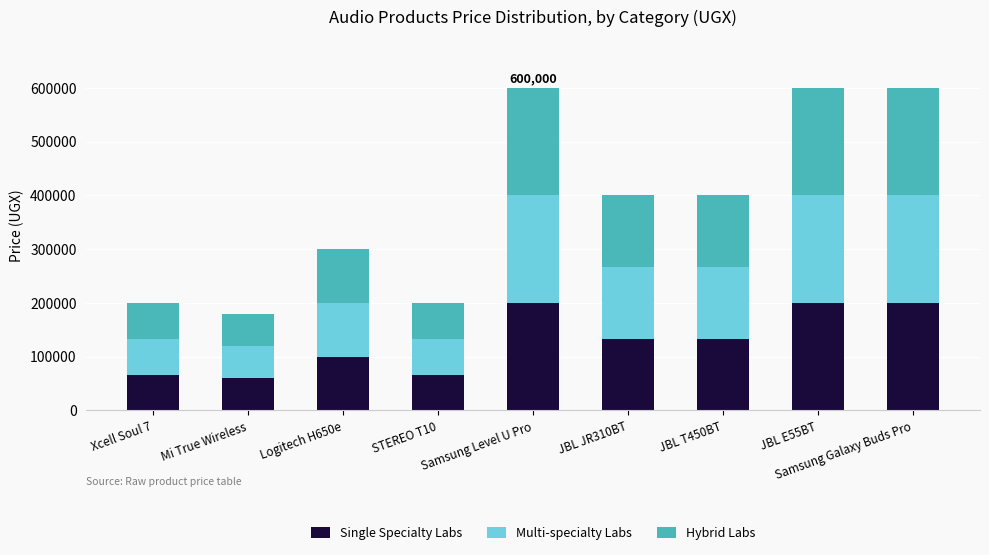

What is the minimum value for Single Specialty Labs?

60000